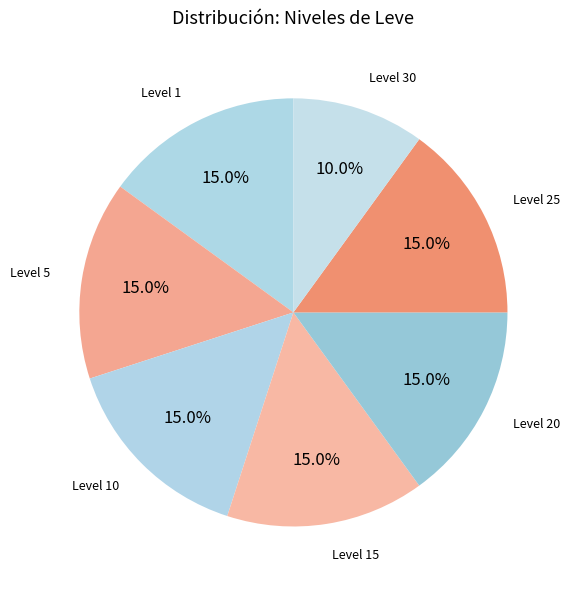

Do Level 1 and Level 30 together represent more than half of the pie?

No